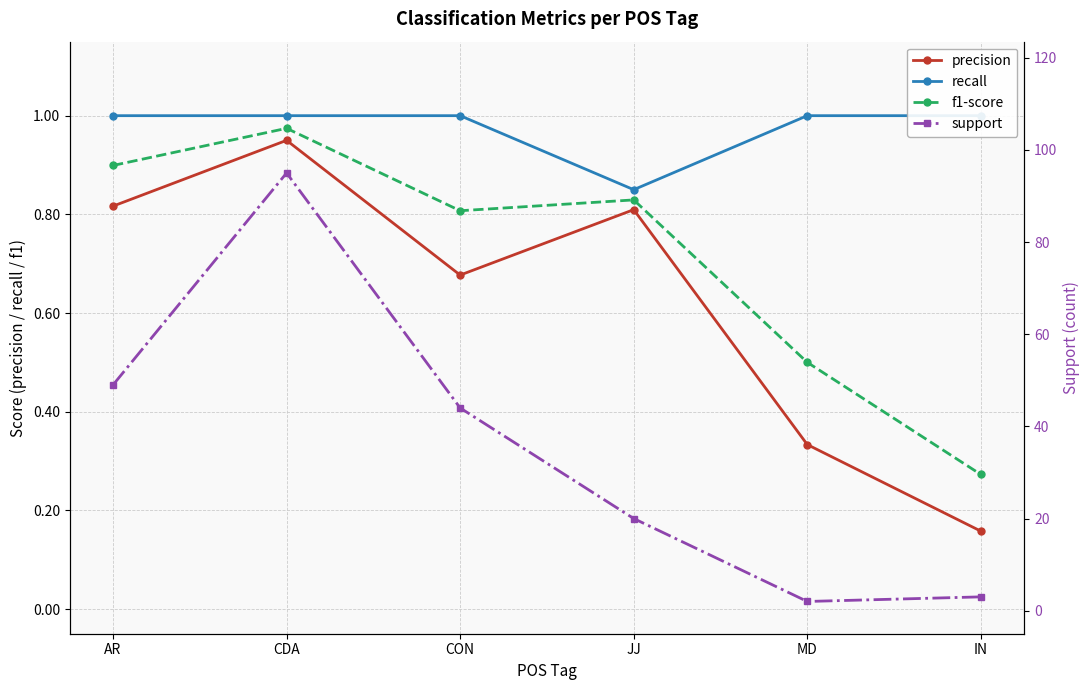

Is it true that f1-score equals 0.9 at MD?

False